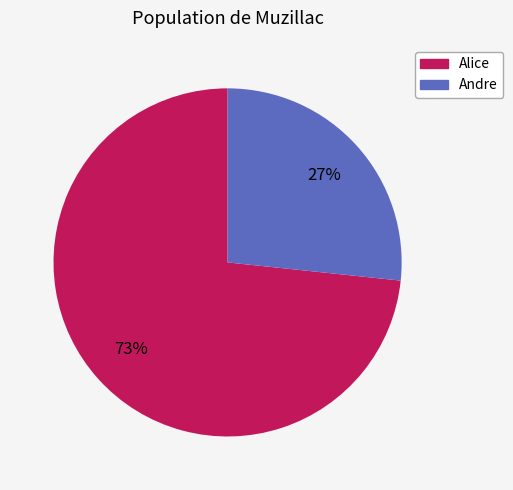

Between Alice and Andre, which is larger?

Alice